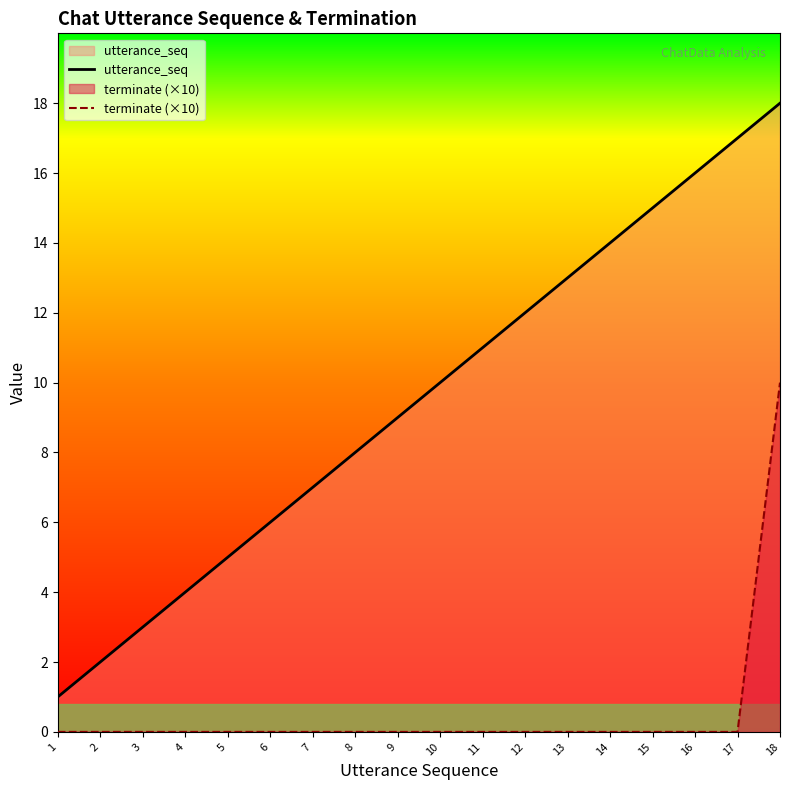

The utterance_seq series shows 8 at 6. True or false?

False